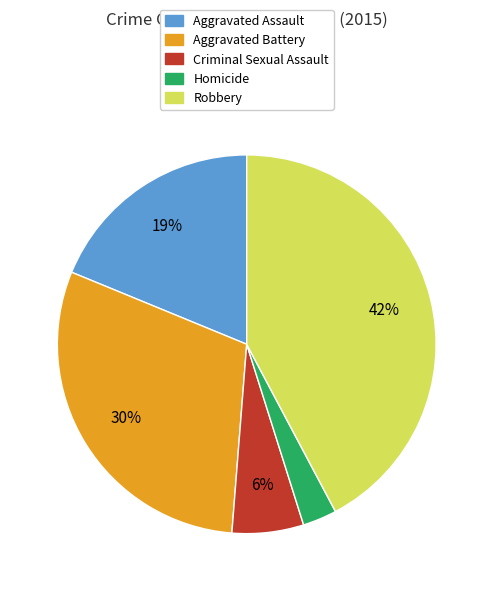

How many slices are in this pie chart?

5